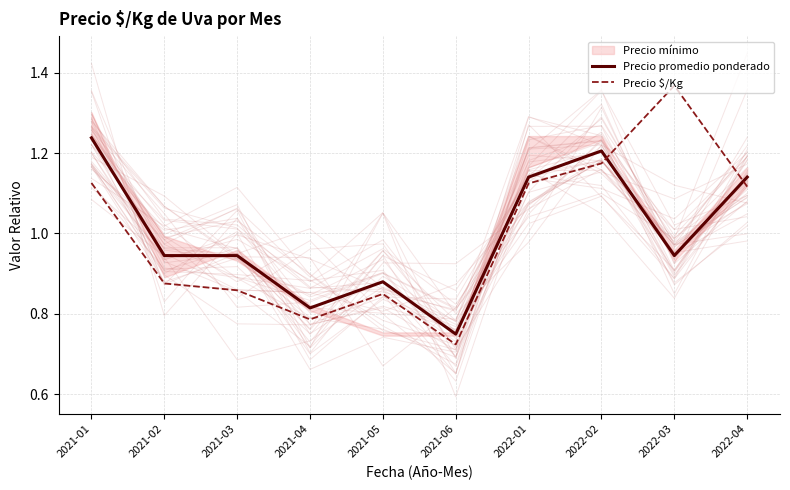

Reading left to right, extract all data points from this chart.

Precio promedio ponderado: 2021-01=1.2	2021-02=0.9	2021-03=0.9	2021-04=0.8	2021-05=0.9	2021-06=0.7	2022-01=1.1	2022-02=1.2	2022-03=0.9	2022-04=1.1
Precio $/Kg: 2021-01=1.1	2021-02=0.9	2021-03=0.9	2021-04=0.8	2021-05=0.8	2021-06=0.7	2022-01=1.1	2022-02=1.2	2022-03=1.4	2022-04=1.1